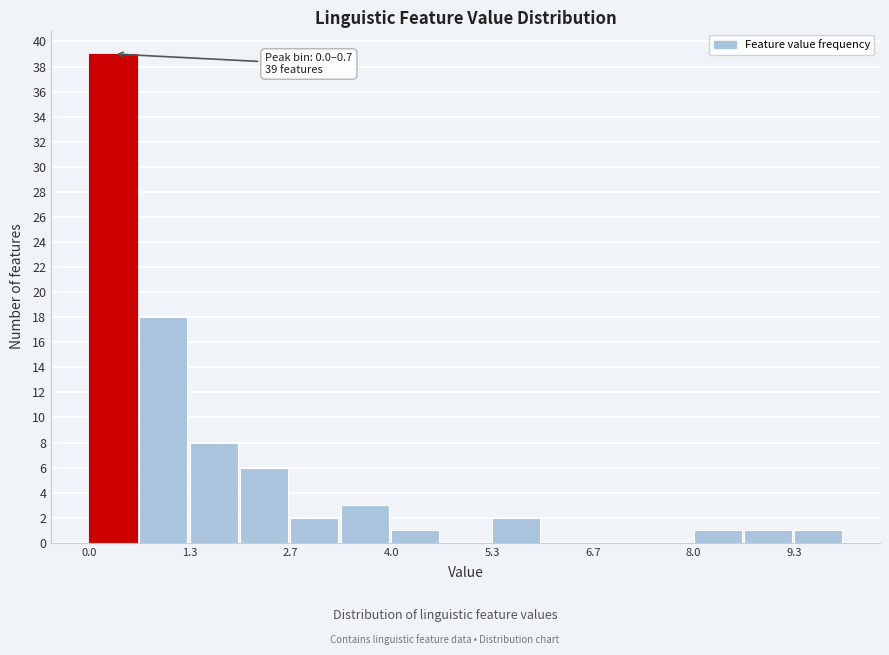

Around what value on the x-axis is the tallest bar? Give the approximate position of its centre, as read against the axis.

0.4